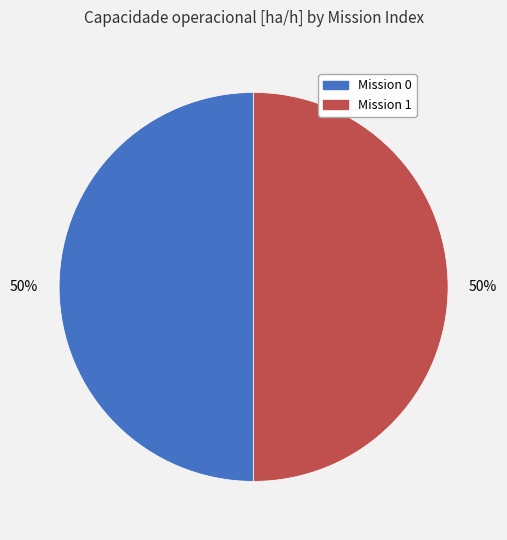

To the nearest percent, what is the average slice percentage?

50%